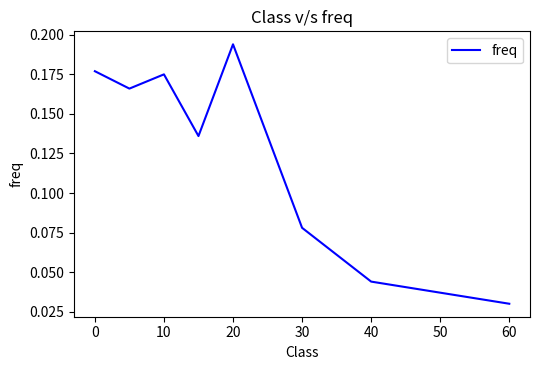

True or false: the data has more than 1 interior local peaks.

True